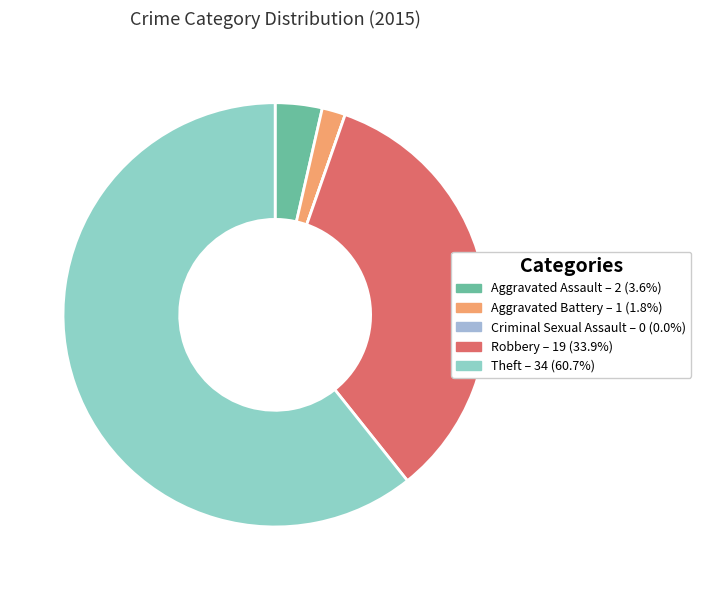

Which category has the biggest portion of the pie?

Theft